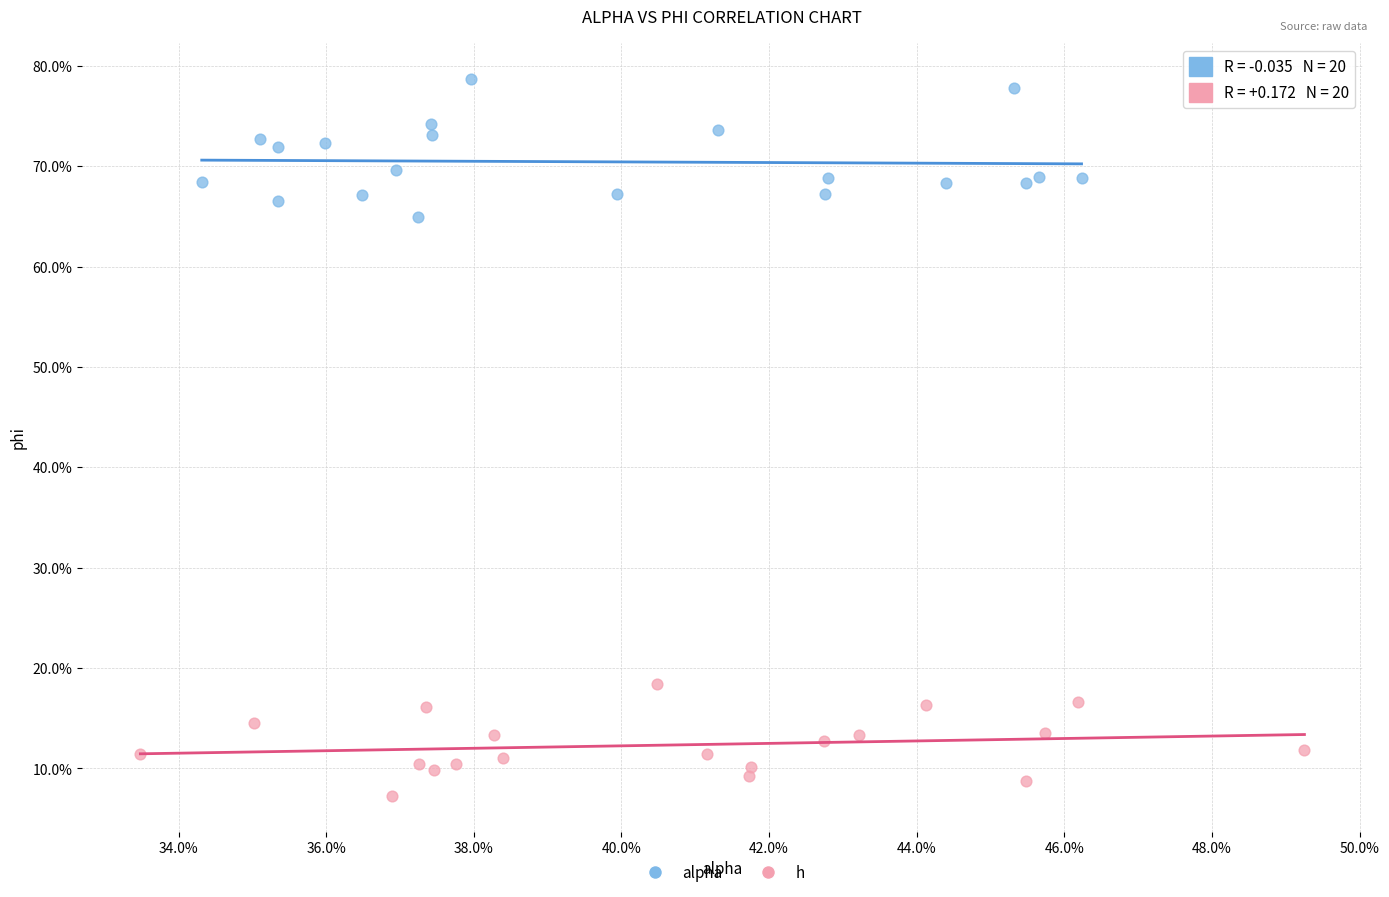

Which series has the widest spread of Y values?

alpha